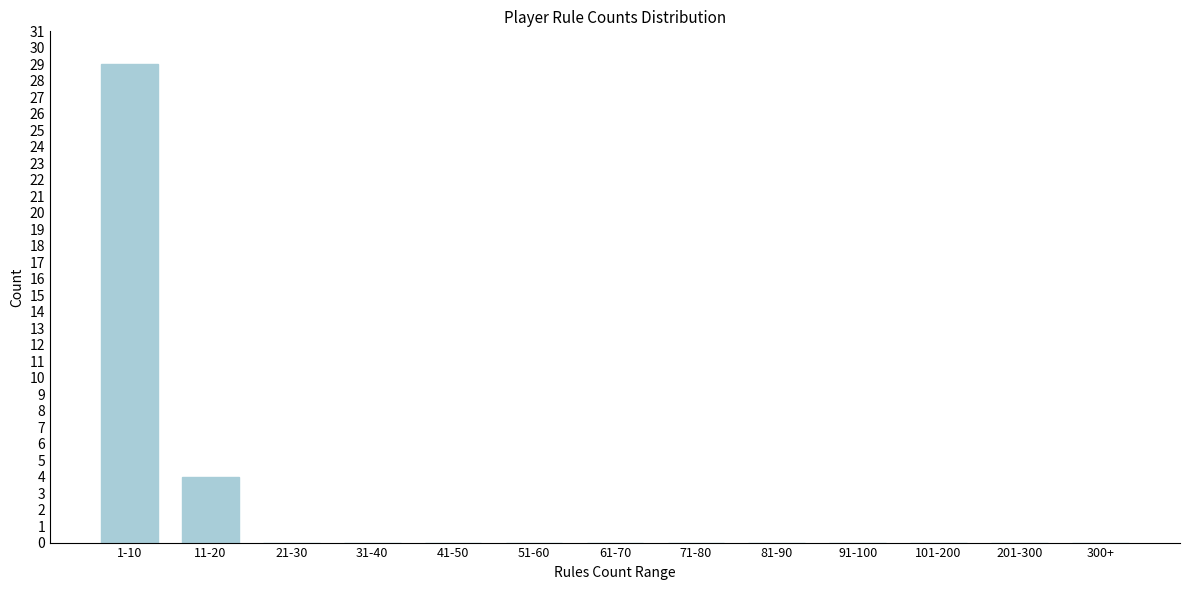

Reading right to left, list all the values displayed in this chart.

300+=0	201-300=0	101-200=0	91-100=0	81-90=0	71-80=0	61-70=0	51-60=0	41-50=0	31-40=0	21-30=0	11-20=4	1-10=29